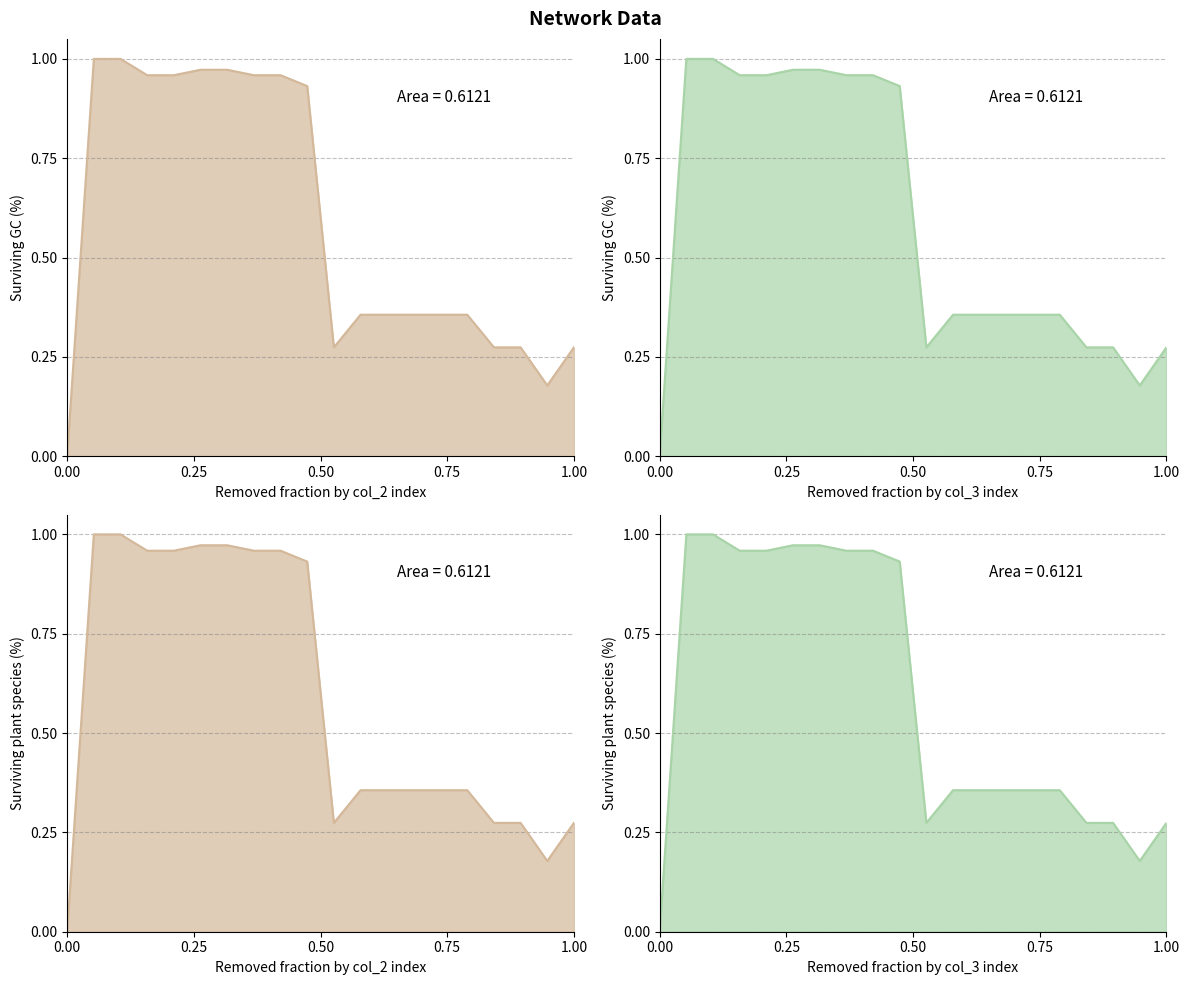

The col_3 series shows 1.4 at 170166. True or false?

False